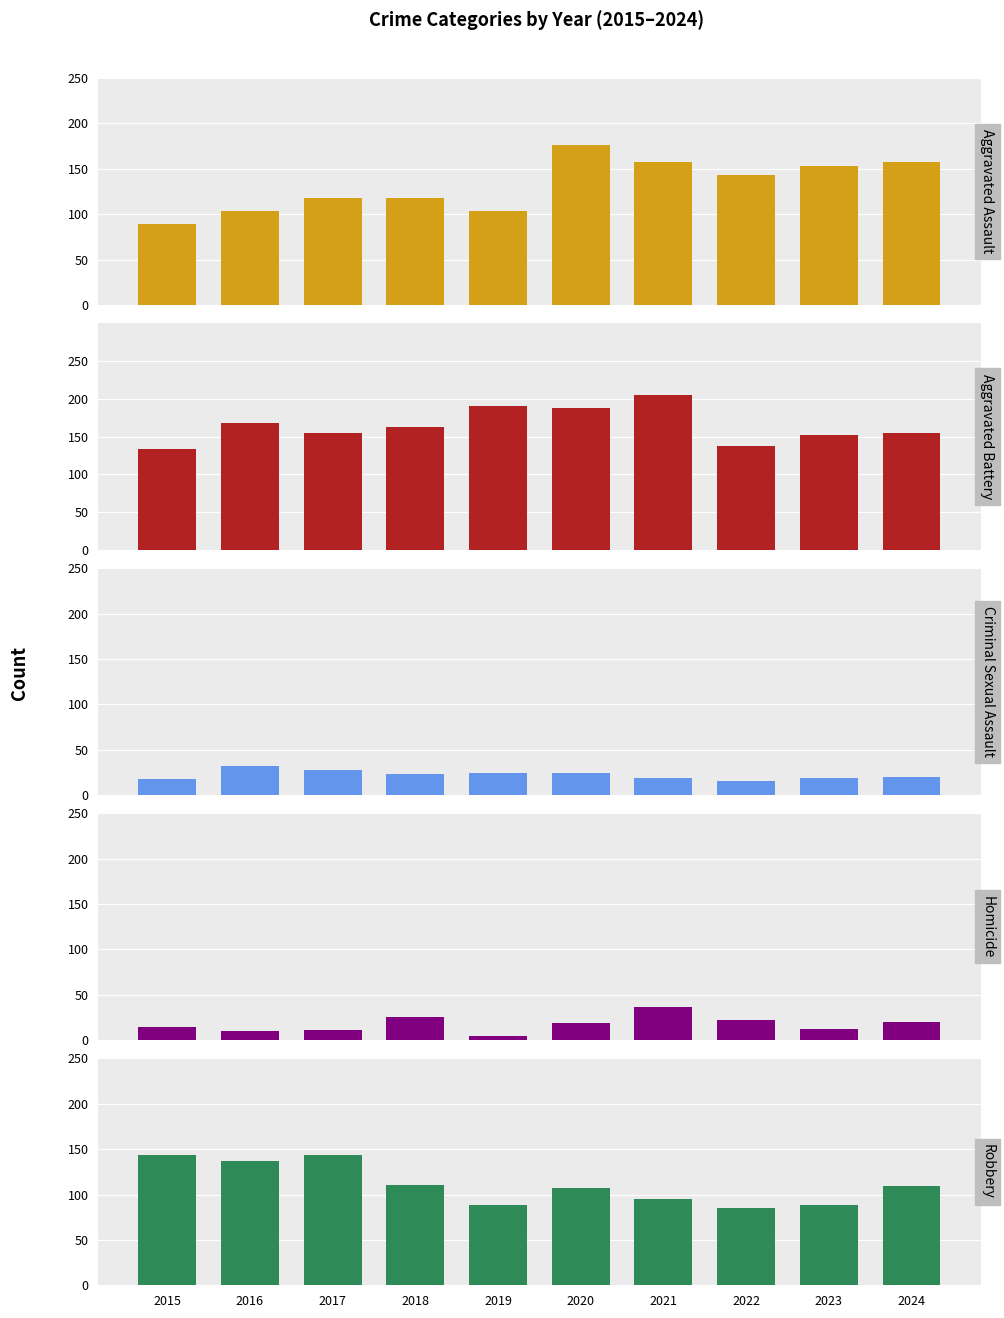

List the labels in order of Robbery value, smallest first.

2022, 2019, 2023, 2021, 2020, 2024, 2018, 2016, 2015, 2017